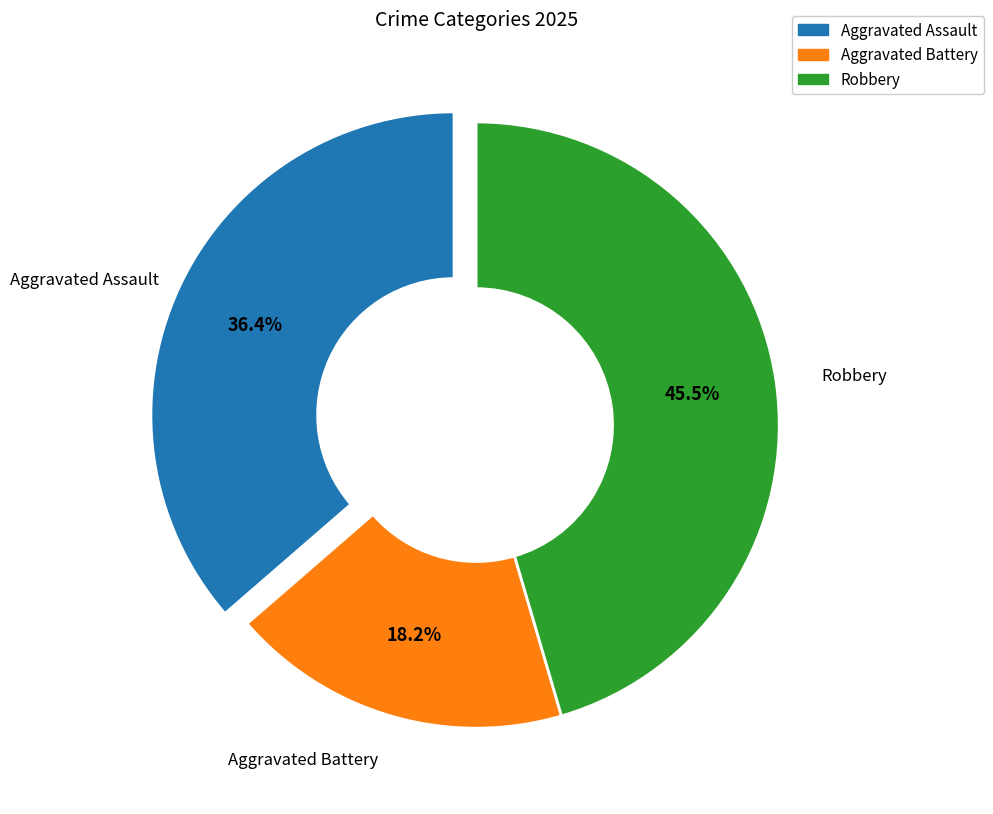

To the nearest percent, what is the average slice percentage?

33%